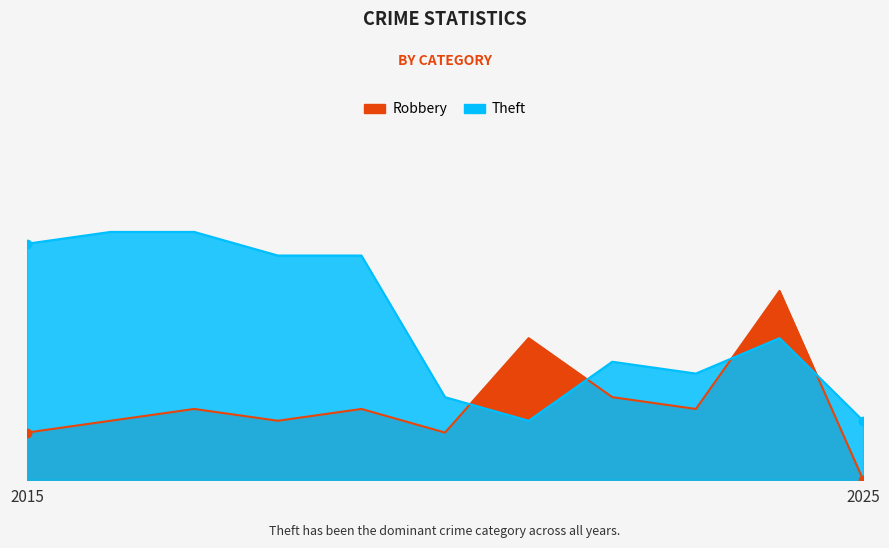

True or false: Theft has a value of 9 at 2015.

False